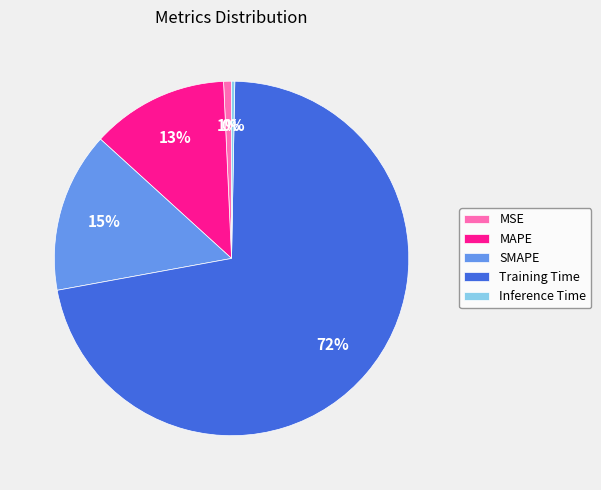

Is the sum of Inference Time and SMAPE greater than half?

No